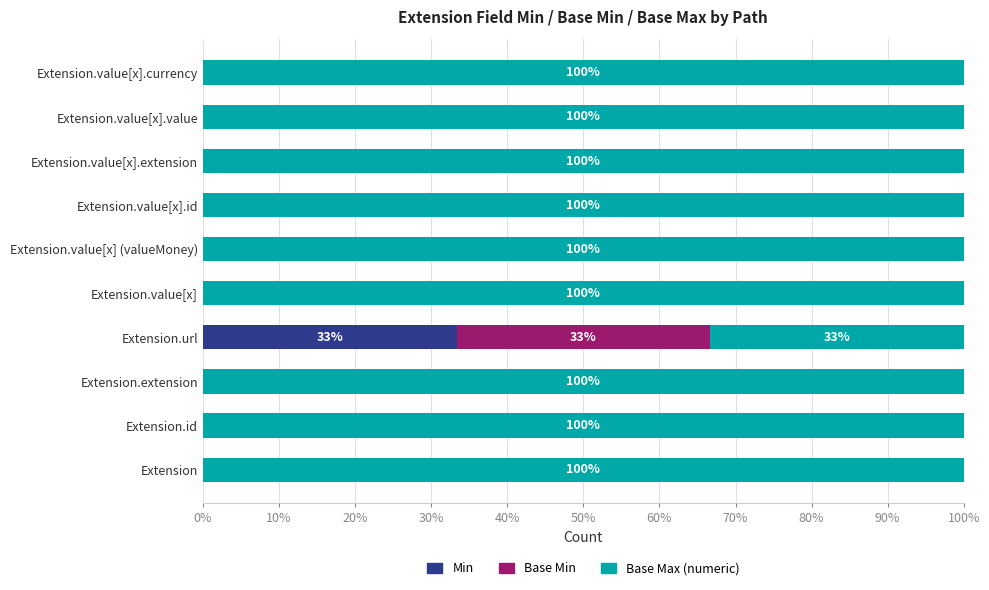

What is the maximum value for Min?

33.3